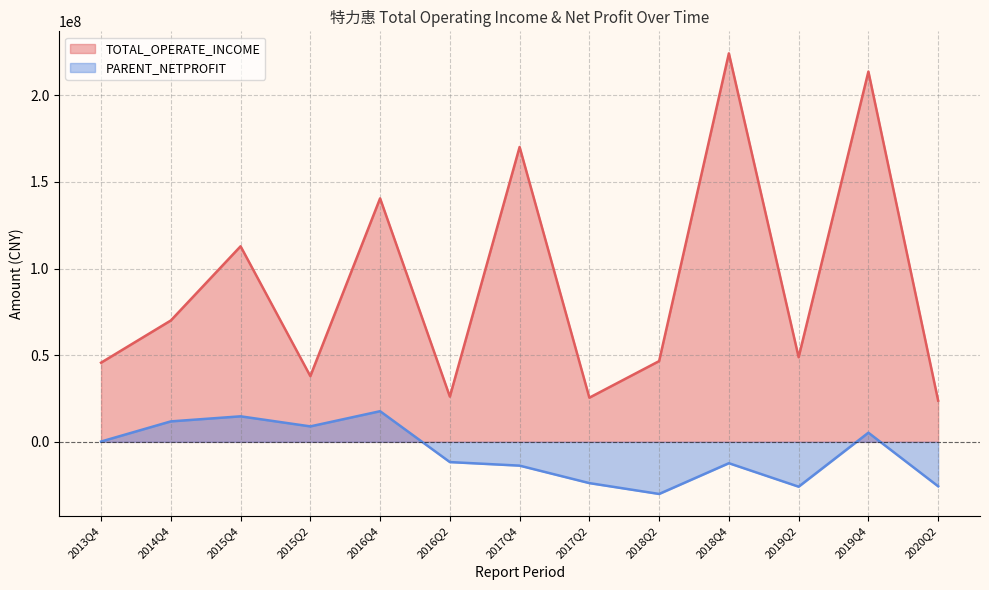

Reading left to right, list all the values displayed in this chart.

TOTAL_OPERATE_INCOME: 2013Q4=45693228.0	2014Q4=70047693.3	2015Q4=112881091.5	2015Q2=37937519.5	2016Q4=140543287.9	2016Q2=26115439.4	2017Q4=170188517.1	2017Q2=25492492.3	2018Q2=46603866.6	2018Q4=224234635.2	2019Q2=48857362.3	2019Q4=213708917.3	2020Q2=23793552.3
PARENT_NETPROFIT: 2013Q4=178193.9	2014Q4=11807697.3	2015Q4=14730125.4	2015Q2=8918304.6	2016Q4=17686484.5	2016Q2=-11678177.3	2017Q4=-13732924.5	2017Q2=-23817916.0	2018Q2=-30077924.5	2018Q4=-12330528.8	2019Q2=-25887061.1	2019Q4=5278783.2	2020Q2=-25658914.4